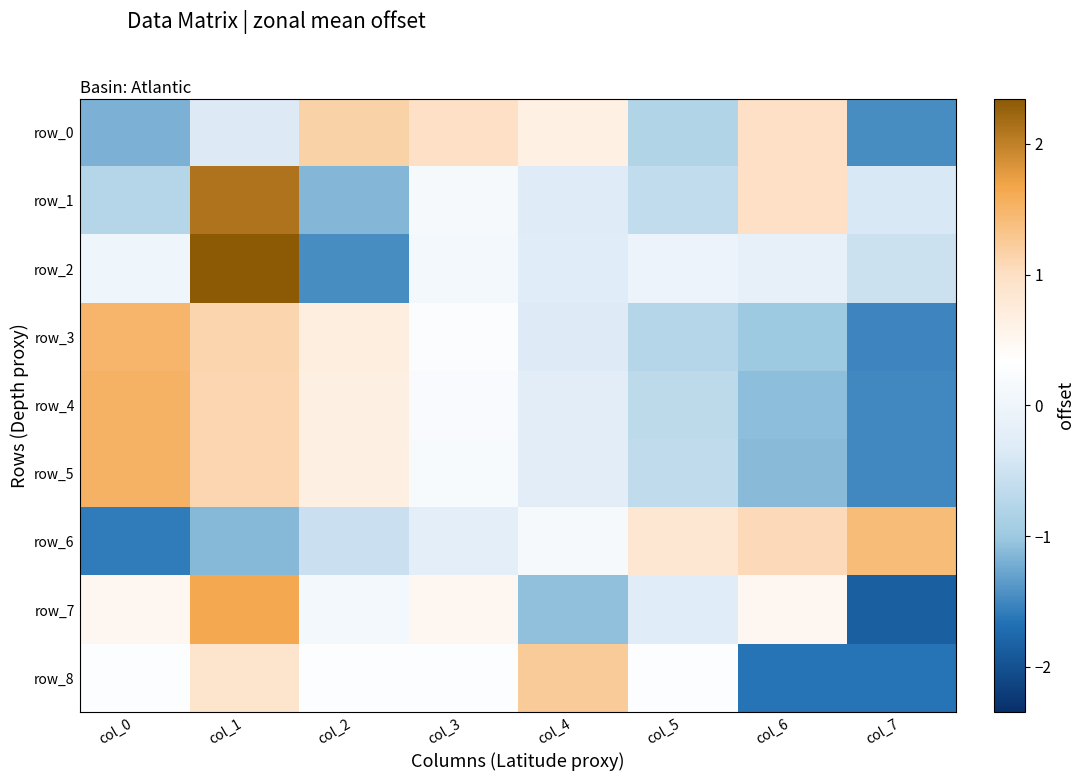

Reading left to right, list all the values displayed in this chart.

row_0: col_0=-1.2	col_1=-0.3	col_2=1.2	col_3=1.0	col_4=0.7	col_5=-0.8	col_6=1.0	col_7=-1.5
row_1: col_0=-0.8	col_1=2.1	col_2=-1.1	col_3=0.1	col_4=-0.3	col_5=-0.6	col_6=1.0	col_7=-0.4
row_2: col_0=0.0	col_1=2.3	col_2=-1.5	col_3=0.1	col_4=-0.3	col_5=-0.1	col_6=-0.1	col_7=-0.5
row_3: col_0=1.5	col_1=1.1	col_2=0.7	col_3=0.3	col_4=-0.3	col_5=-0.8	col_6=-1.0	col_7=-1.5
row_4: col_0=1.5	col_1=1.1	col_2=0.7	col_3=0.2	col_4=-0.3	col_5=-0.7	col_6=-1.1	col_7=-1.5
row_5: col_0=1.5	col_1=1.1	col_2=0.7	col_3=0.2	col_4=-0.2	col_5=-0.7	col_6=-1.1	col_7=-1.5
row_6: col_0=-1.6	col_1=-1.1	col_2=-0.5	col_3=-0.2	col_4=0.1	col_5=0.8	col_6=1.1	col_7=1.4
row_7: col_0=0.5	col_1=1.6	col_2=0.1	col_3=0.5	col_4=-1.1	col_5=-0.3	col_6=0.5	col_7=-1.8
row_8: col_0=0.3	col_1=0.9	col_2=0.3	col_3=0.3	col_4=1.2	col_5=0.3	col_6=-1.6	col_7=-1.6